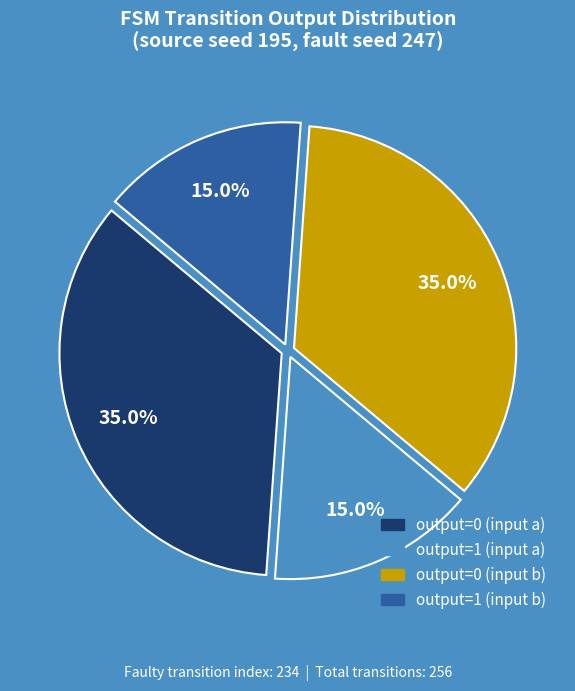

Is there a majority slice in this chart?

No